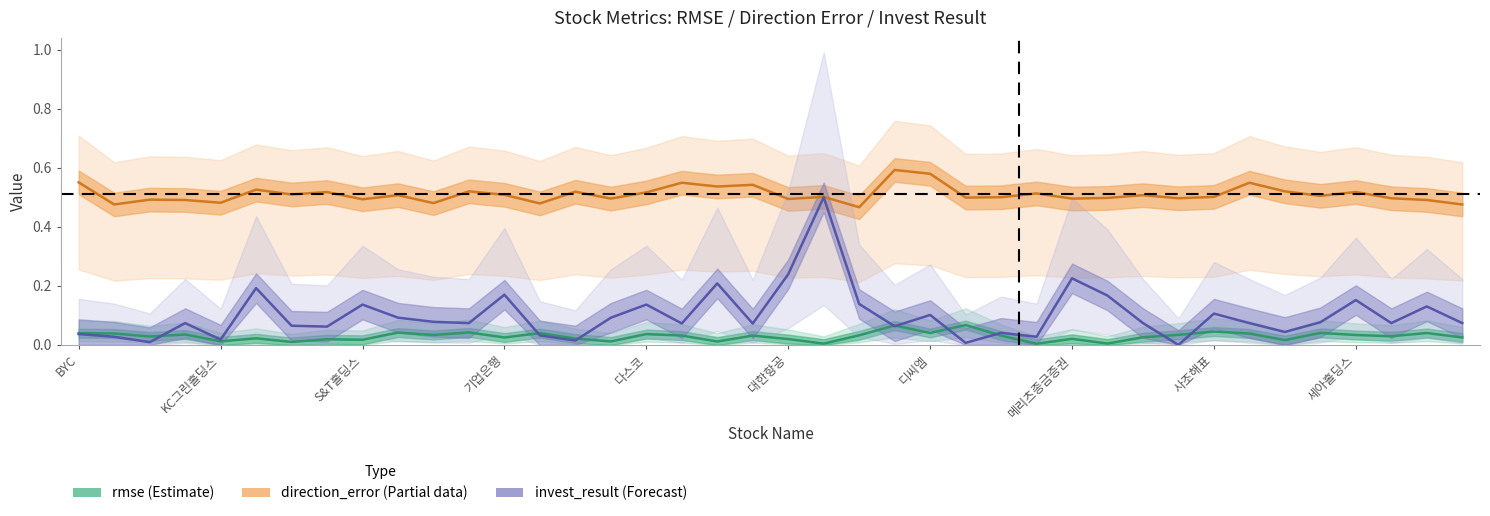

What is the spread (max minus min) of values at 기업은행?

0.5